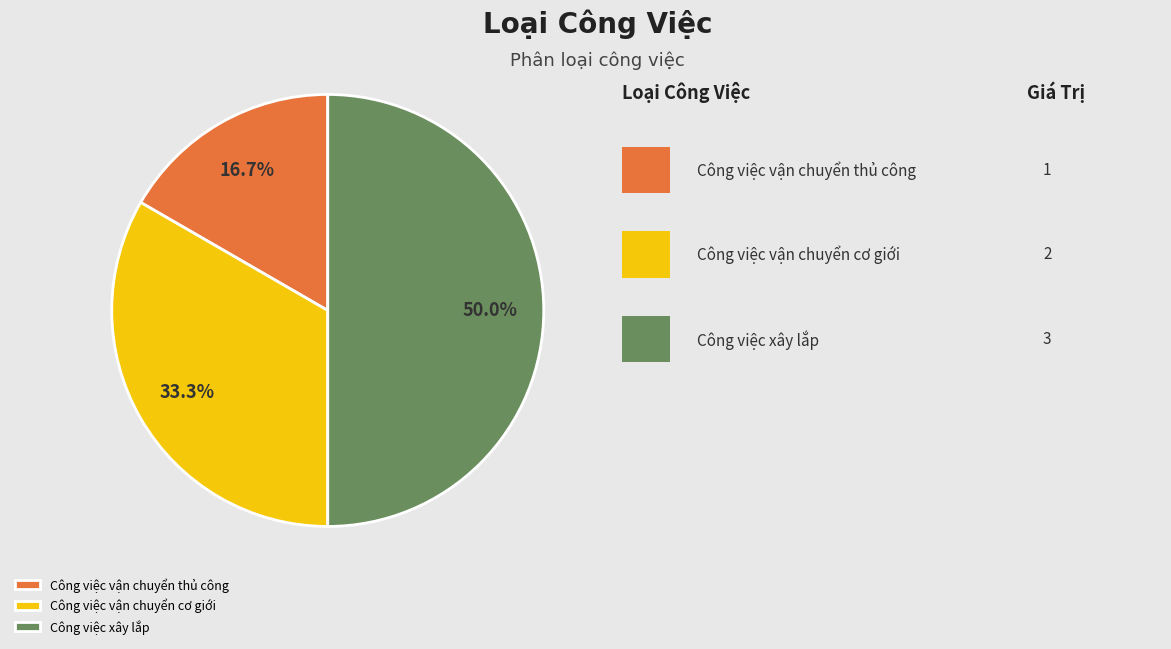

To the nearest percent, what percentage of the pie is Công việc vận chuyển cơ giới?

33%